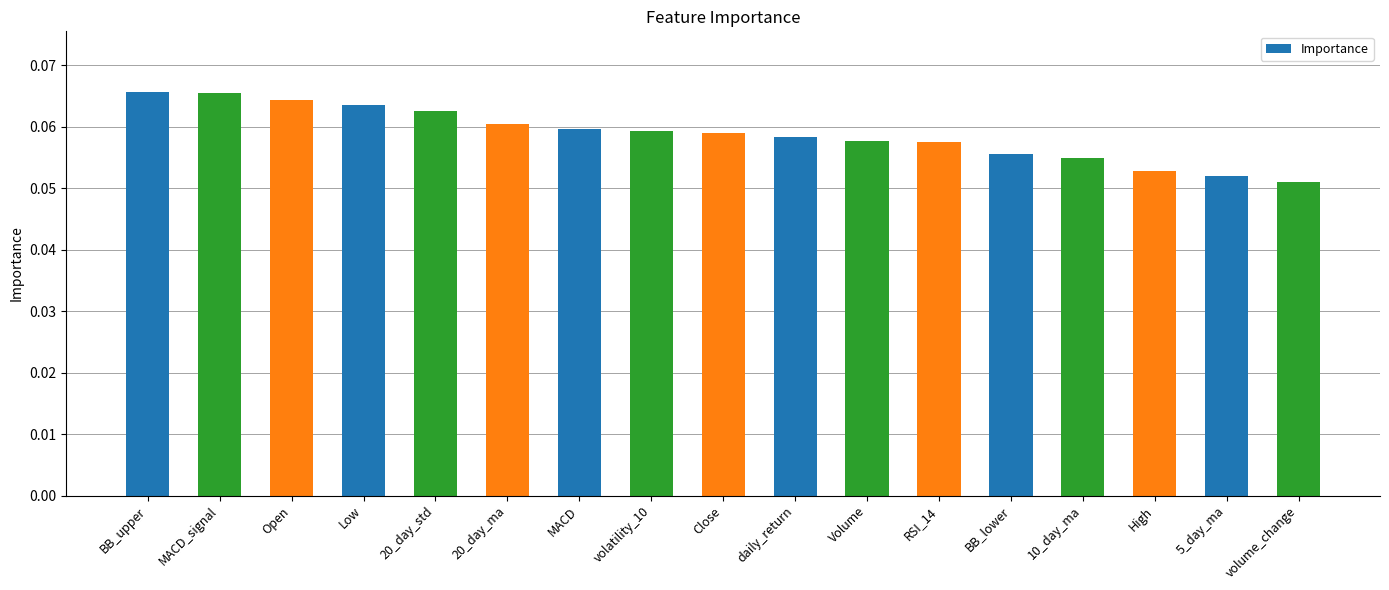

Between Open and RSI_14, which is larger?

Open